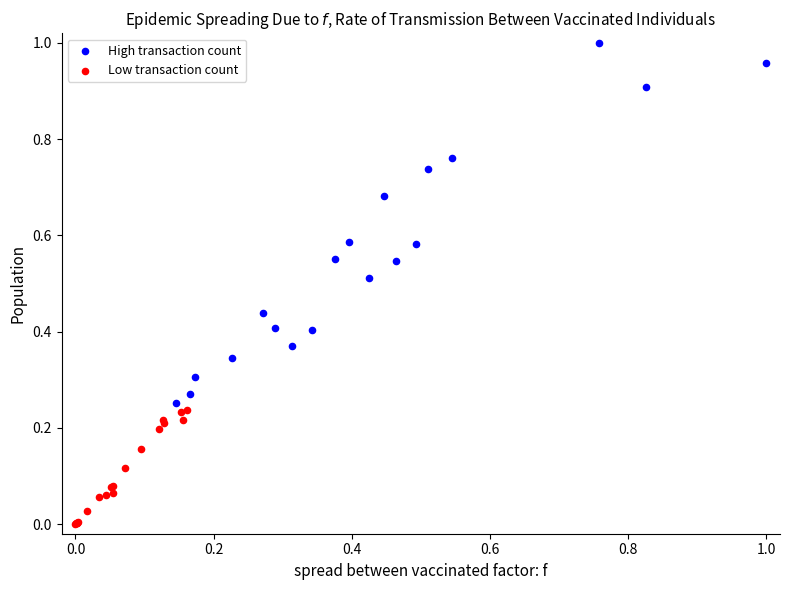

What are all the series names shown in the legend?

High transaction count, Low transaction count